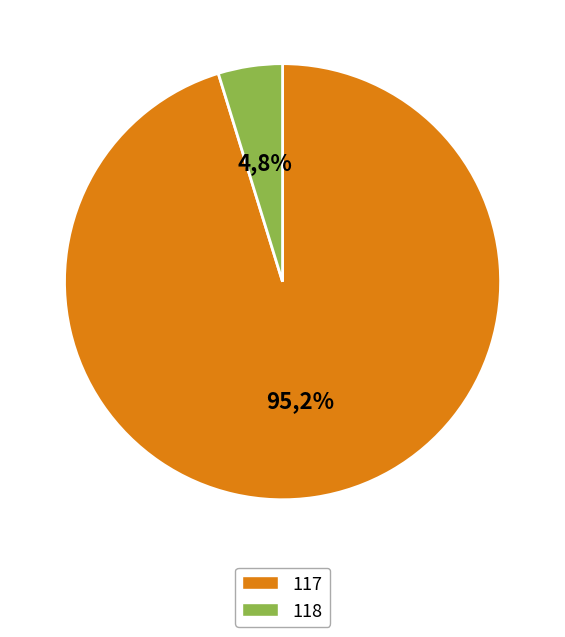

What is the largest slice in the pie chart?

117